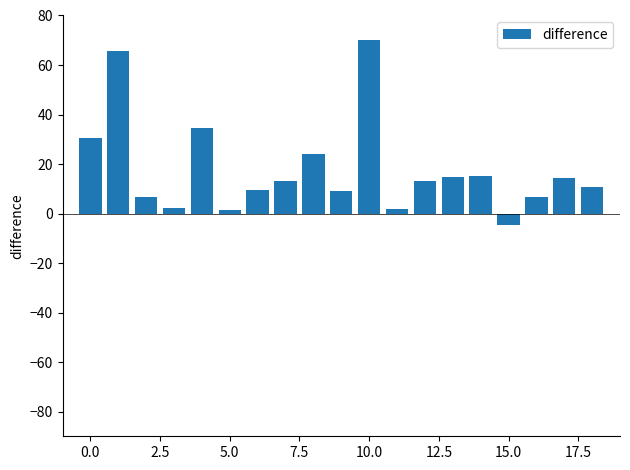

What is the value of the 14th bar from the left?

14.8